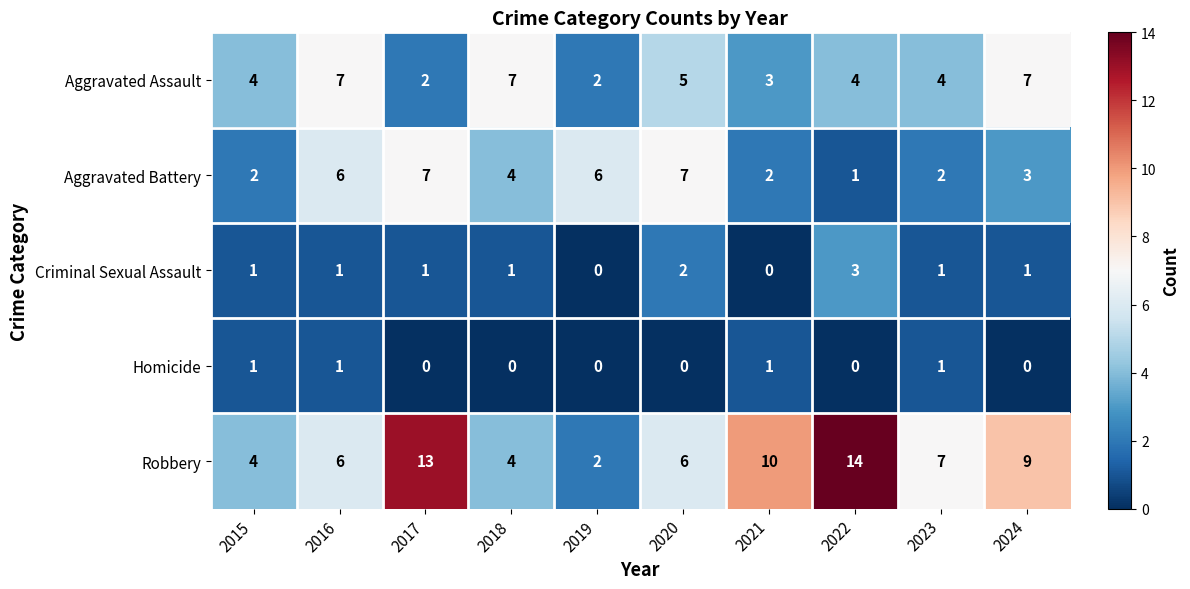

At which category is the sum across all series the highest?

2017